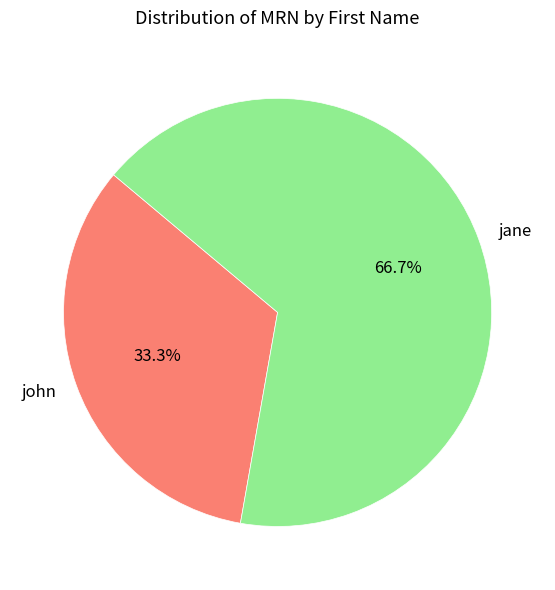

To the nearest percent, what is the average slice percentage?

50%